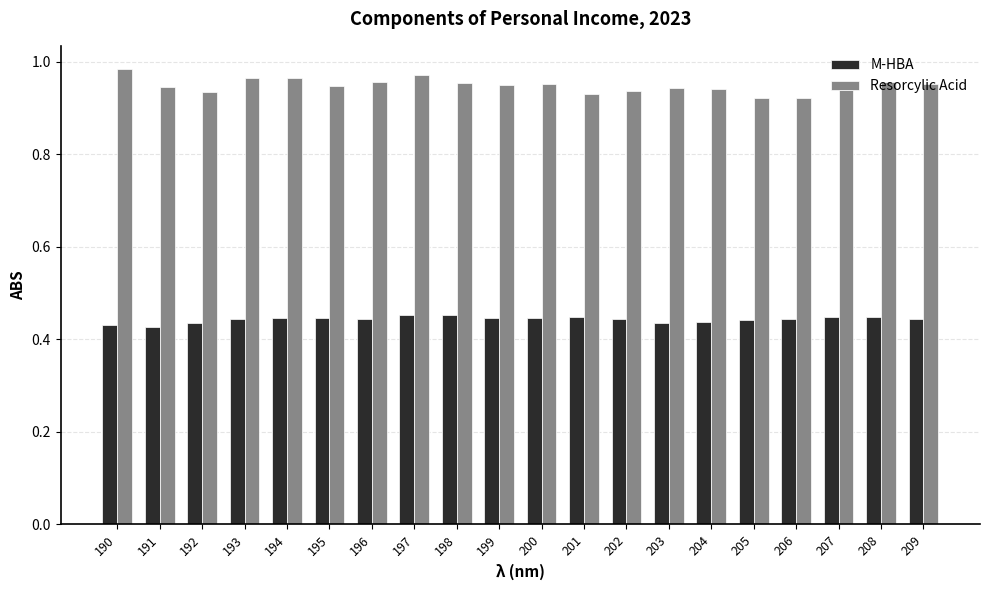

Count the M-HBA values in the range 0 to 1.

20